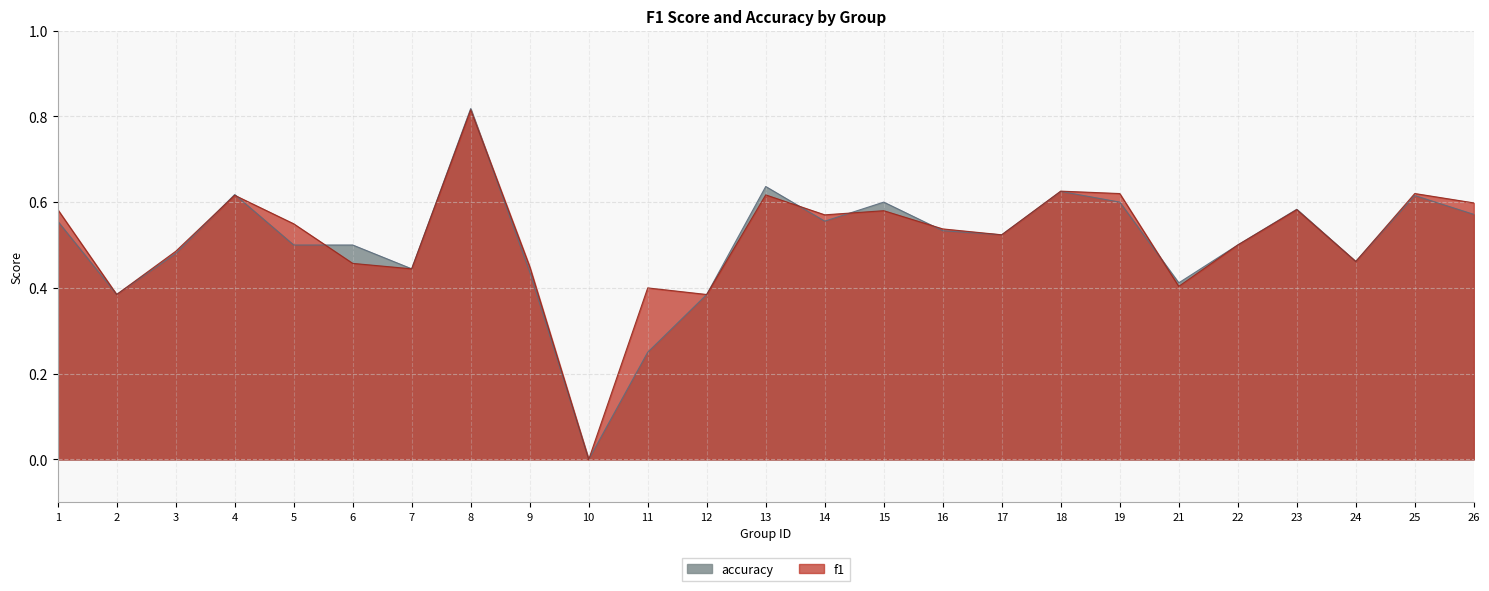

Reading left to right, extract all data points from this chart.

f1: 1=0.6	2=0.4	3=0.5	4=0.6	5=0.5	6=0.5	7=0.4	8=0.8	9=0.4	10=0.0	11=0.4	12=0.4	13=0.6	14=0.6	15=0.6	16=0.5	17=0.5	18=0.6	19=0.6	21=0.4	22=0.5	23=0.6	24=0.5	25=0.6	26=0.6
accuracy: 1=0.6	2=0.4	3=0.5	4=0.6	5=0.5	6=0.5	7=0.4	8=0.8	9=0.4	10=0.0	11=0.2	12=0.4	13=0.6	14=0.6	15=0.6	16=0.5	17=0.5	18=0.6	19=0.6	21=0.4	22=0.5	23=0.6	24=0.5	25=0.6	26=0.6